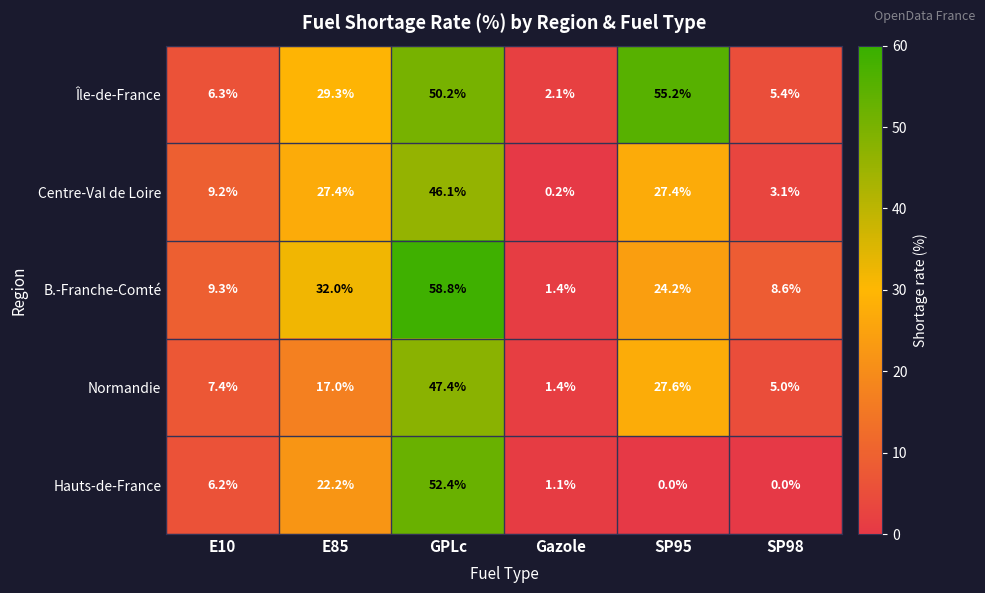

The value of Centre-Val de Loire at E85 is 27.4. True or false?

True